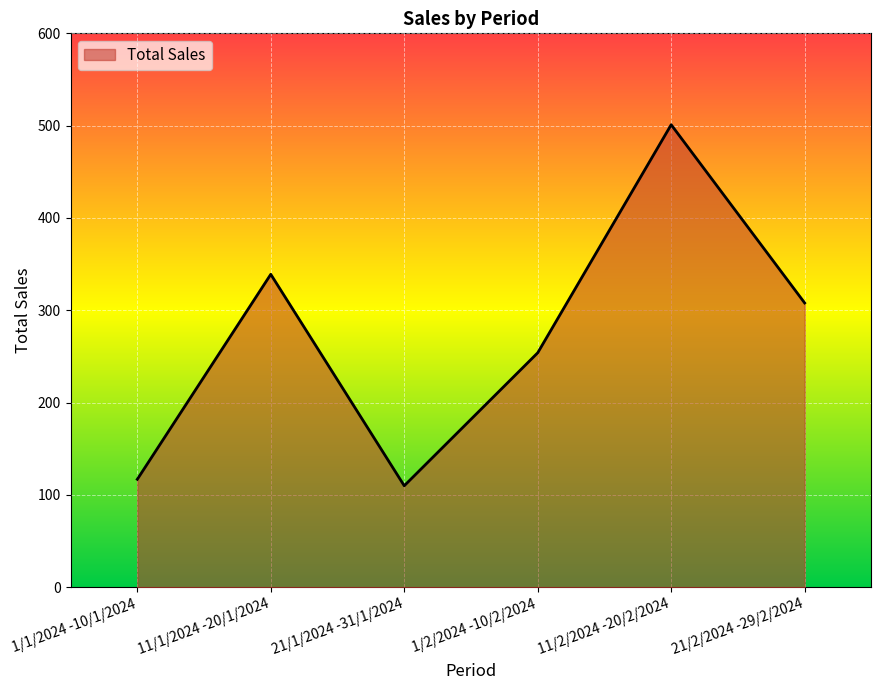

Reading right to left, extract all data points from this chart.

21/2/2024 -29/2/2024=308	11/2/2024 -20/2/2024=501	1/2/2024 -10/2/2024=254	21/1/2024 -31/1/2024=110	11/1/2024 -20/1/2024=339	1/1/2024 -10/1/2024=117